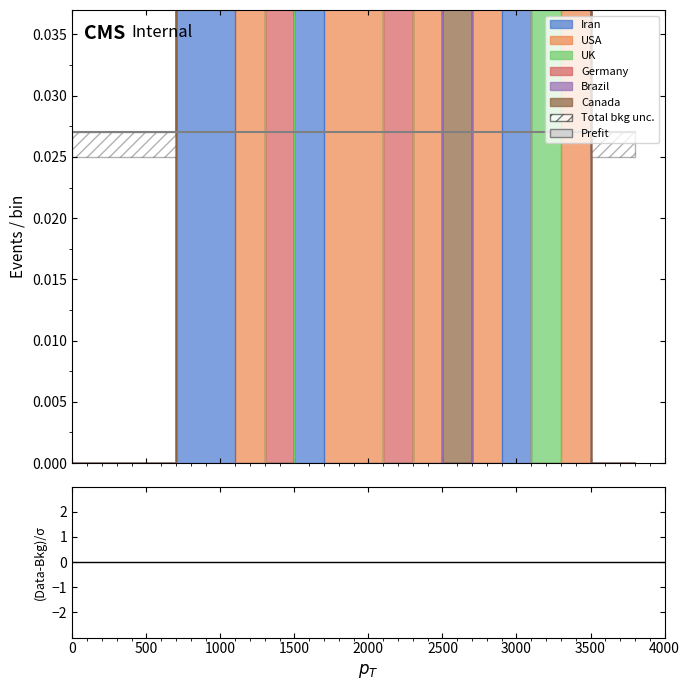

Does the chart have visible grid lines?

No